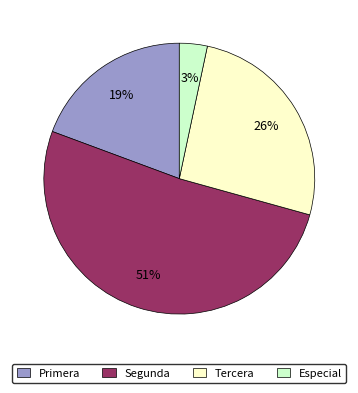

Do Primera and Tercera together represent more than half of the pie?

No